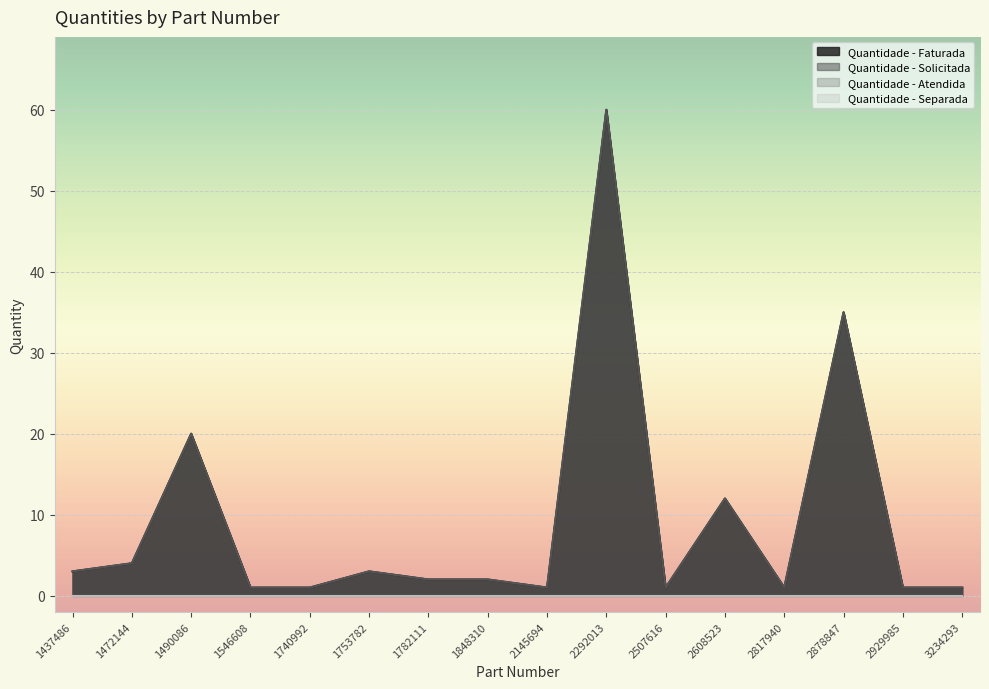

The Quantidade - Faturada series shows 2 at 2507616. True or false?

False